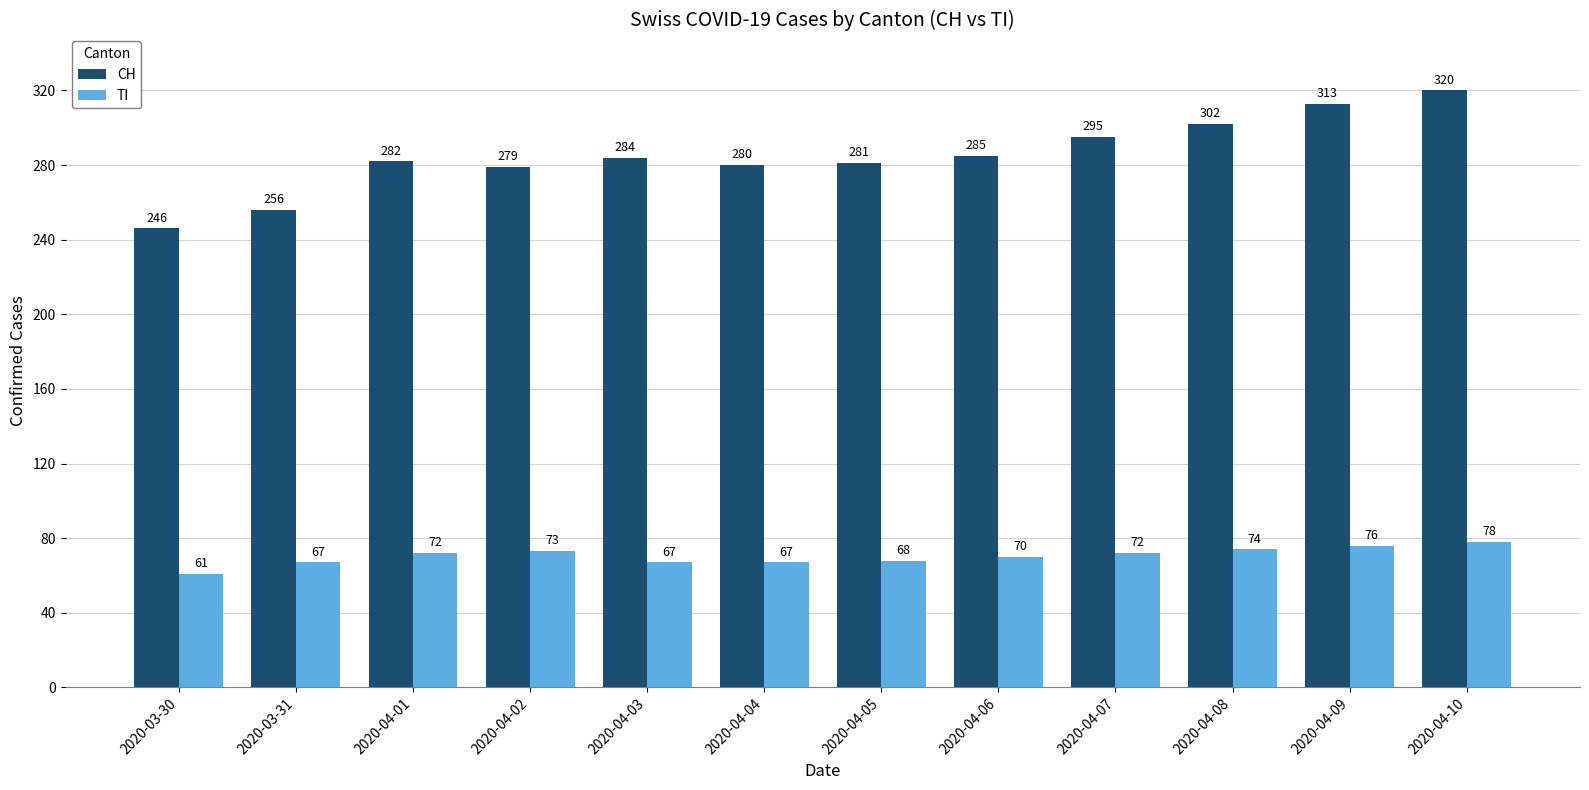

Rank the series by their average value, from highest to lowest.

CH, TI